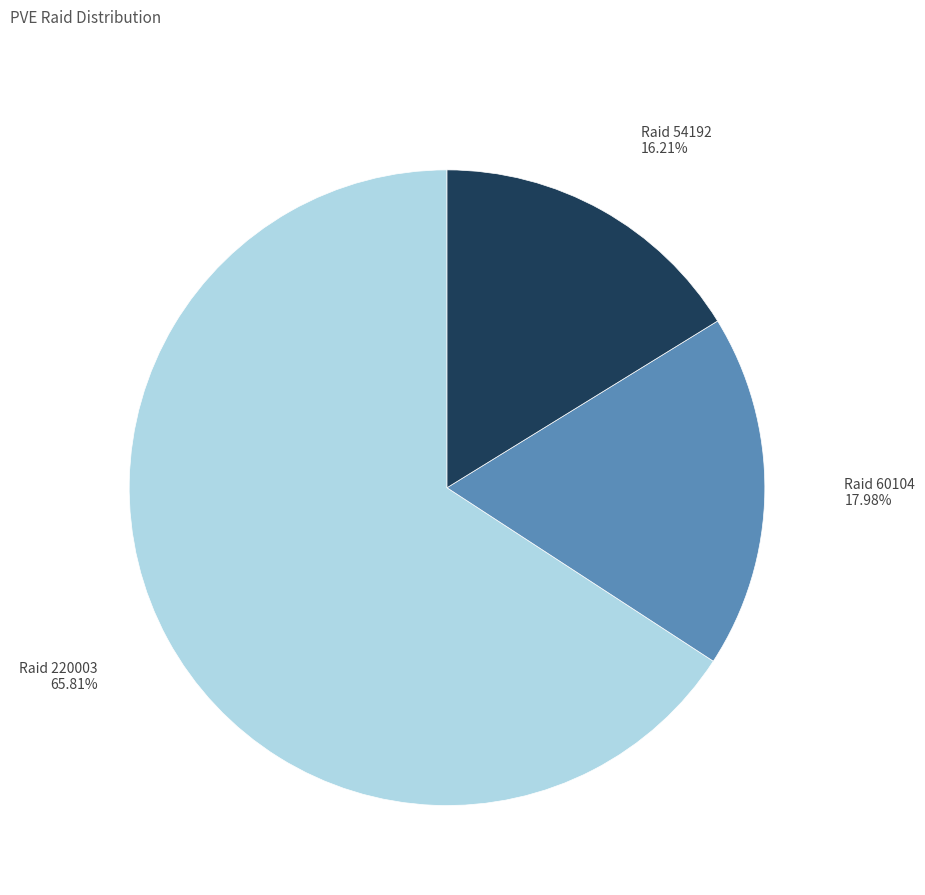

Is there any slice that represents more than half of the pie?

Yes